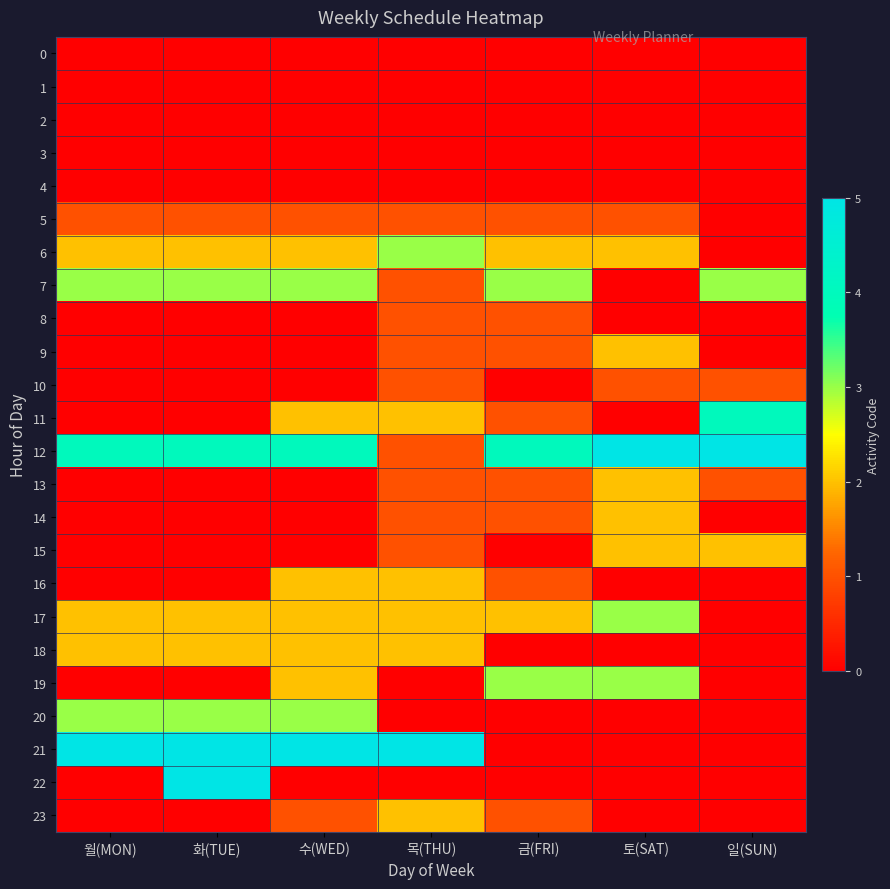

What is the spread (max minus min) of values at 수(WED)?

5